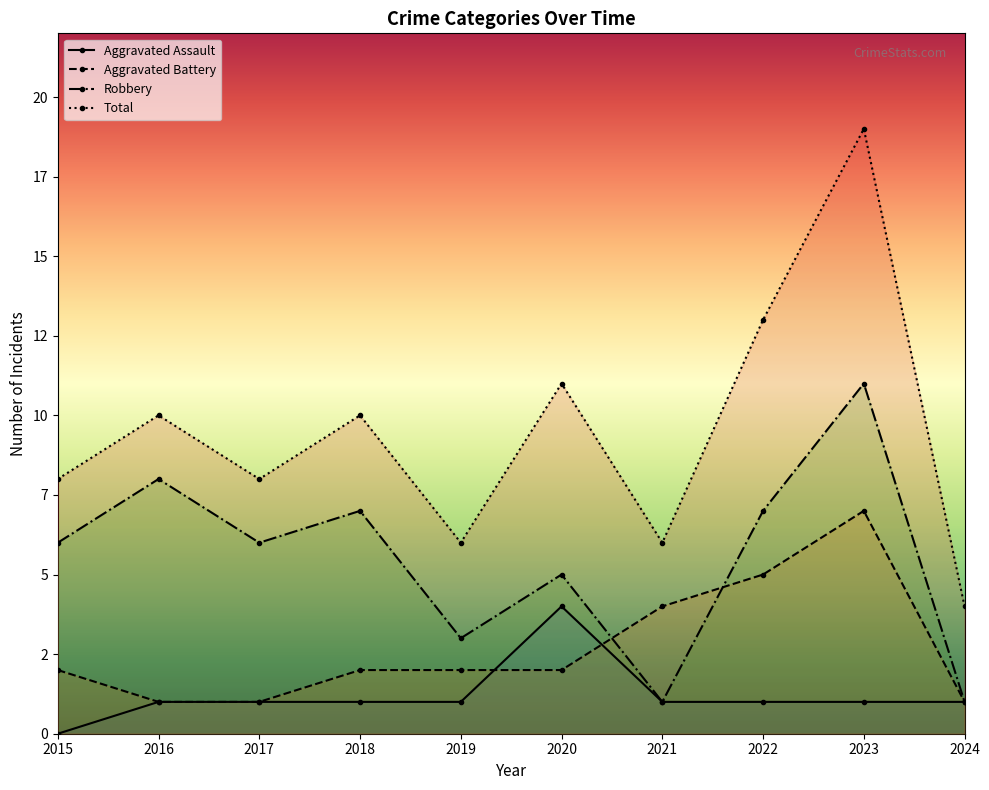

Reading left to right, list all the values displayed in this chart.

Aggravated Assault: 0	1	1	1	1	4	1	1	1	1
Aggravated Battery: 2	1	1	2	2	2	4	5	7	1
Robbery: 6	8	6	7	3	5	1	7	11	1
Total: 8	10	8	10	6	11	6	13	19	4